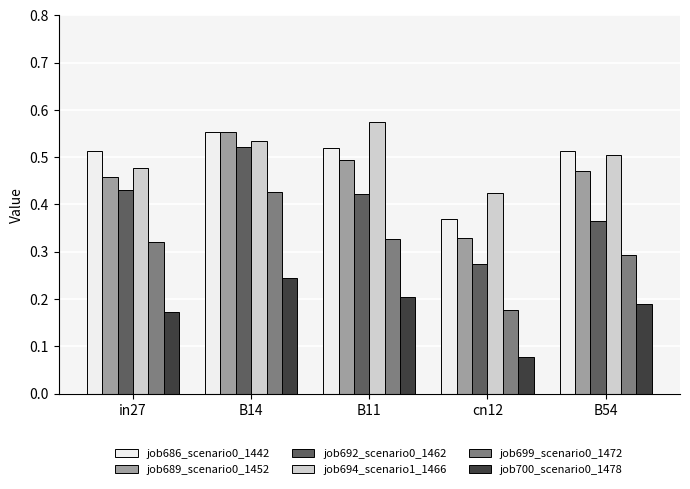

The value of job694_scenario1_1466 at in27 is 0.5. True or false?

True